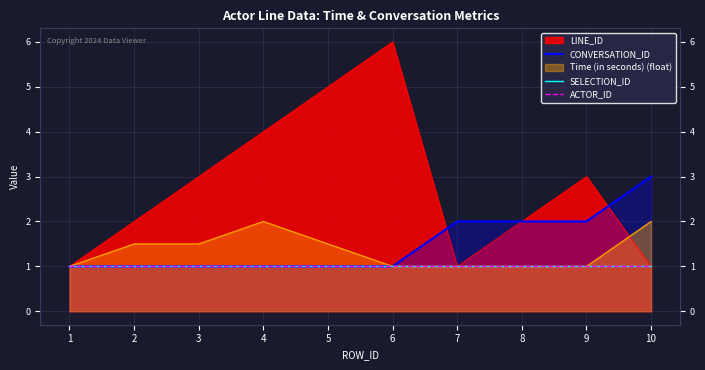

Between 1 and 10, which series saw the biggest shift?

CONVERSATION_ID